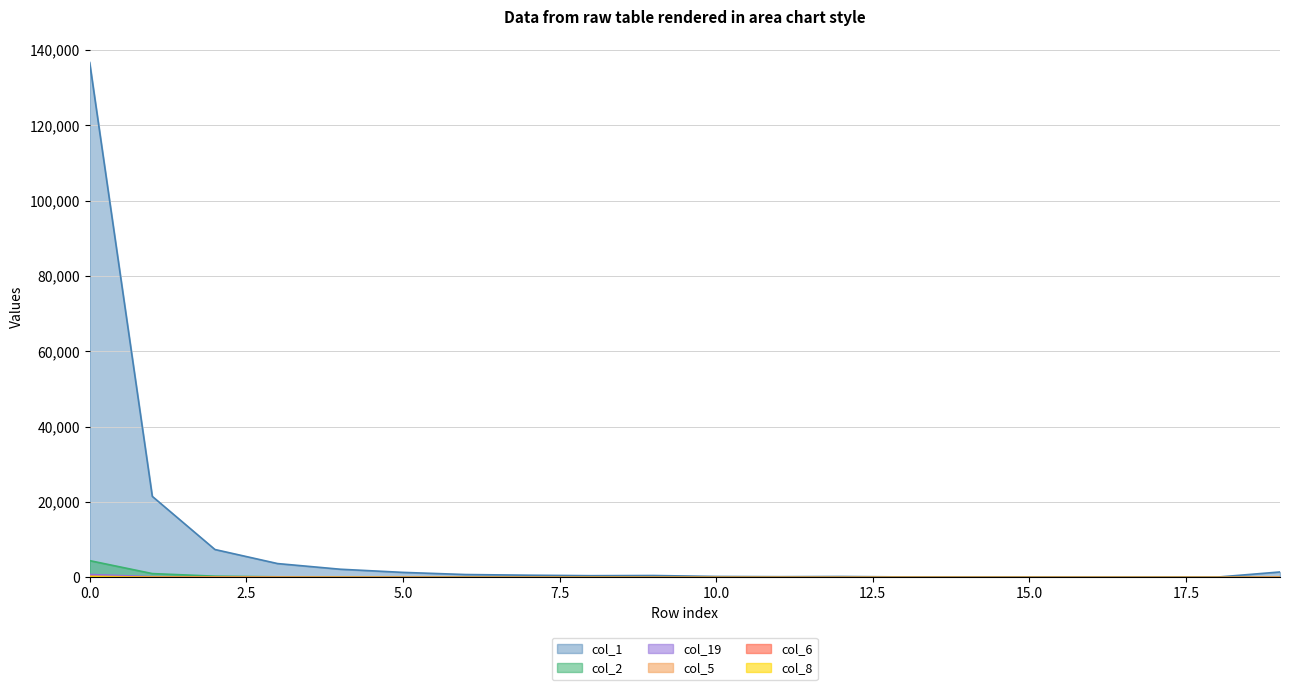

Is the value of col_6 at 9 greater than the value of col_2 at 9?

No